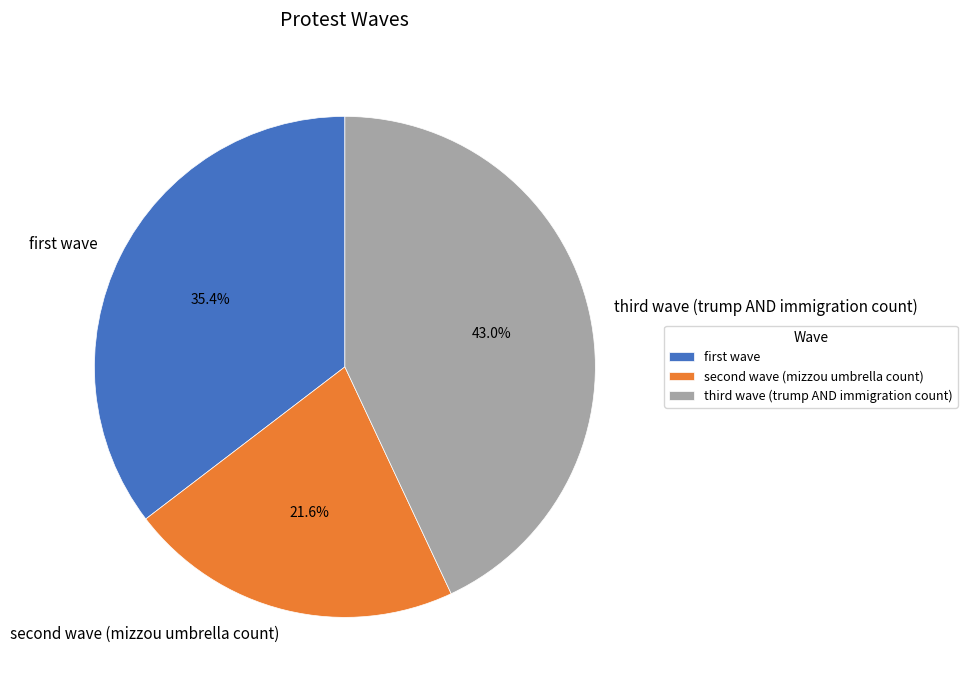

Does any single category account for the majority?

No